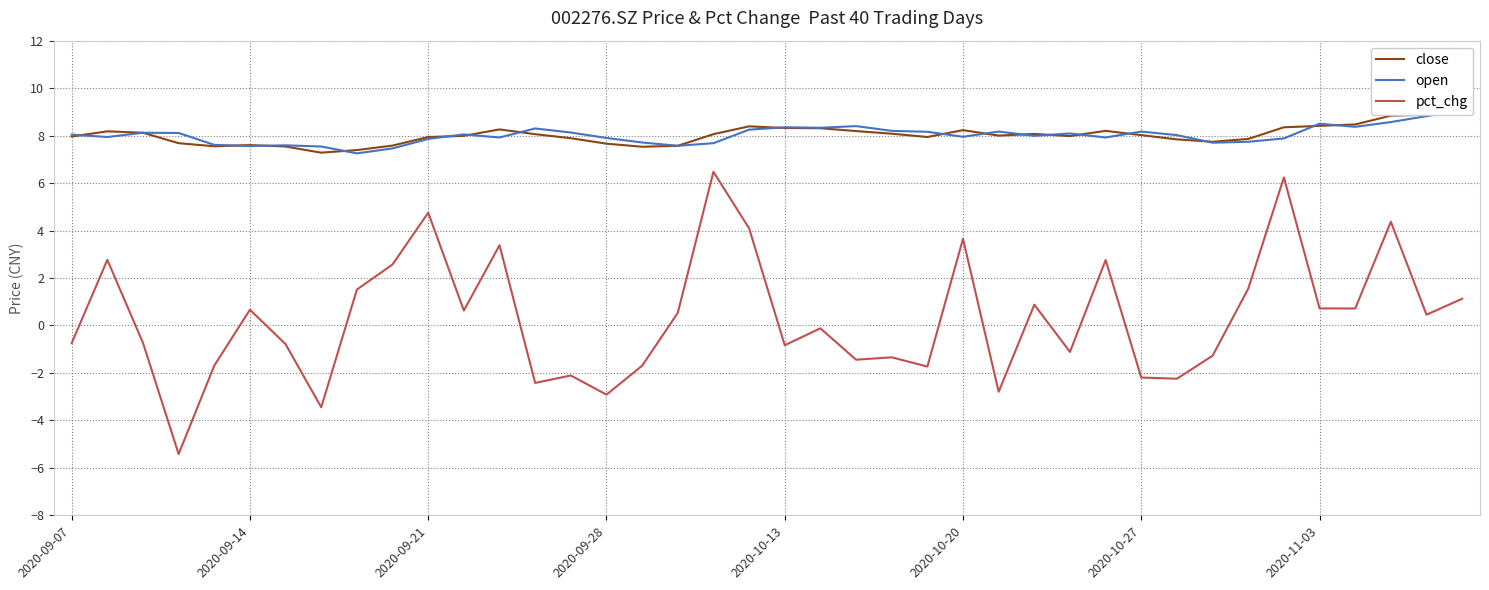

Rank the series at 12 from lowest to highest value.

pct_chg, open, close